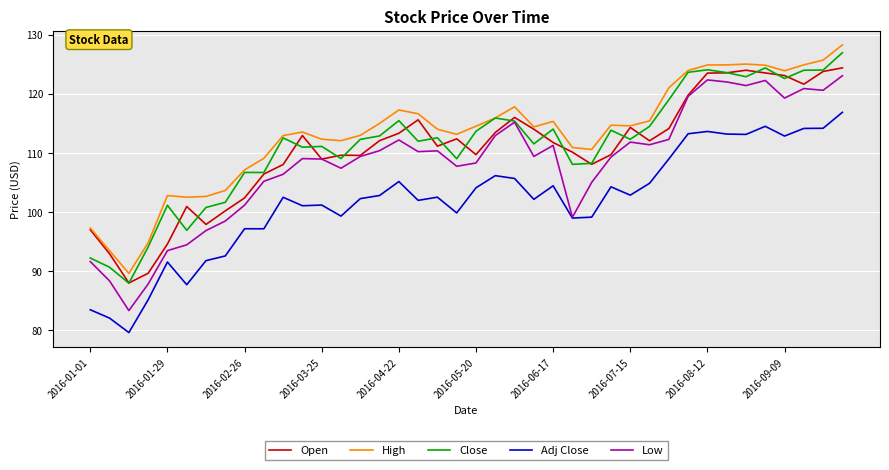

What is the maximum value shown in the chart?

128.2